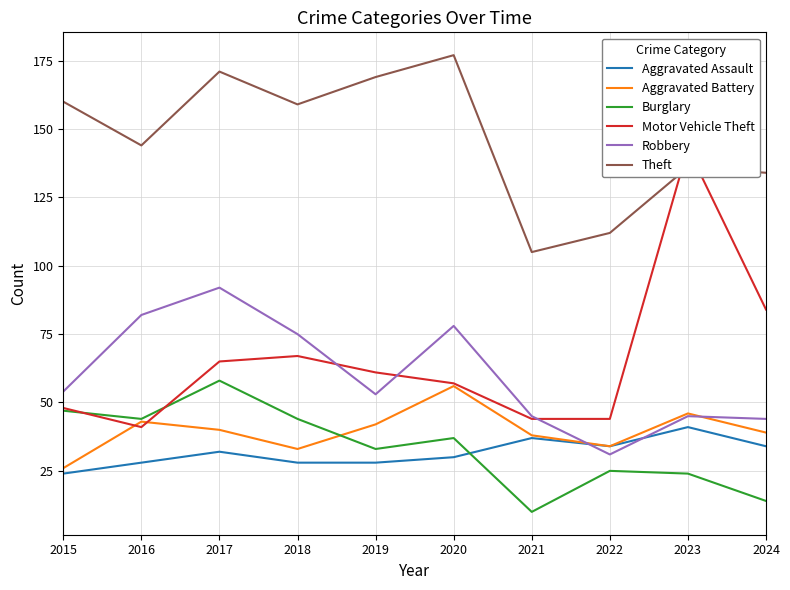

What is the spread (max minus min) of values at 2017?

139